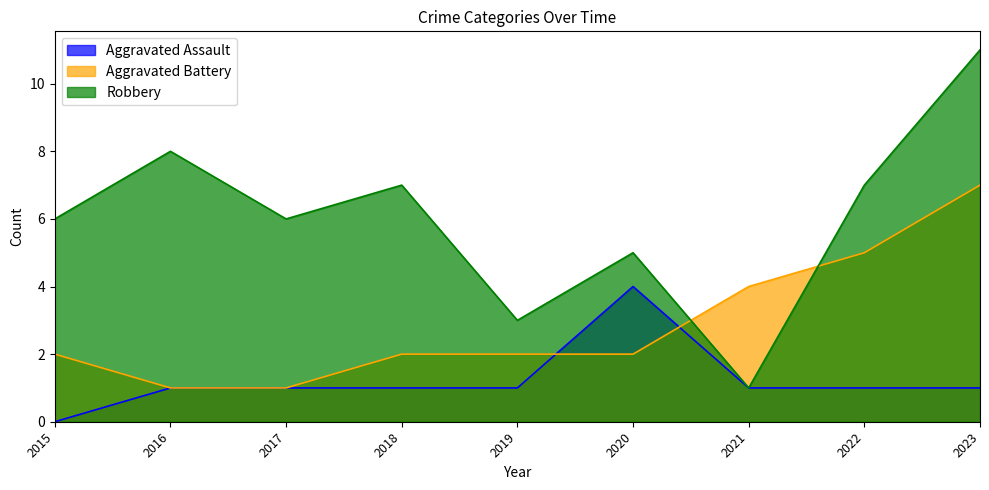

Does the chart display data point markers on the line(s)?

No